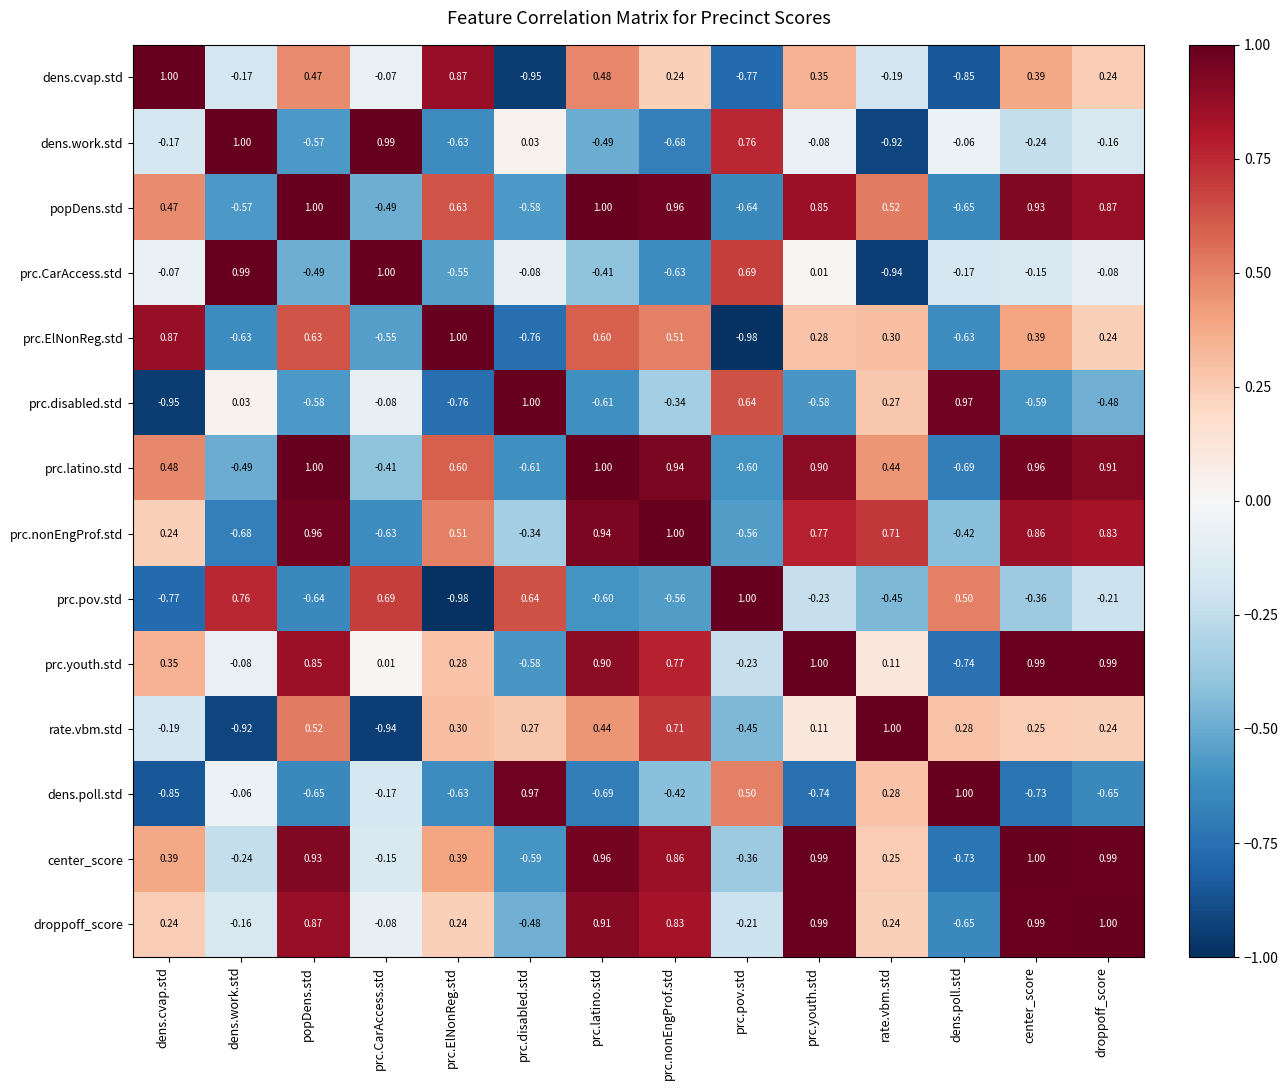

At which label does prc.nonEngProf.std reach its peak?

prc.nonEngProf.std